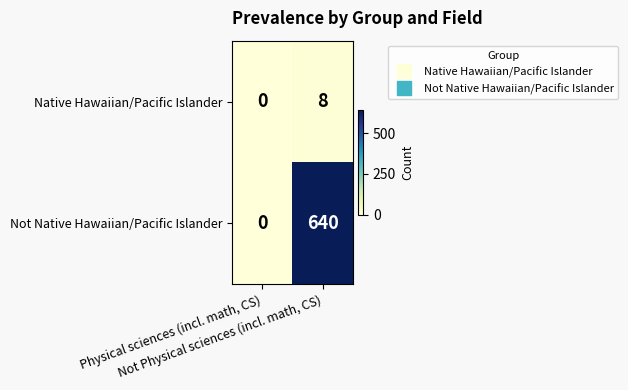

At which category is the sum across all series the highest?

Not Physical sciences (incl. math, CS)